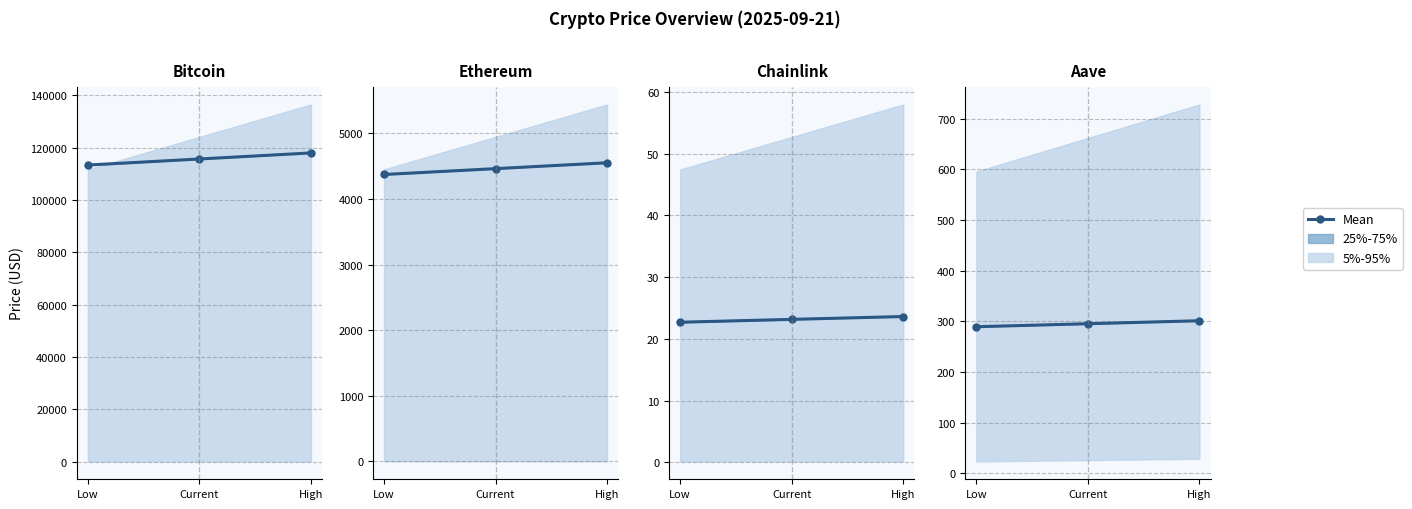

List the labels in order of value, largest first.

High, Current, Low